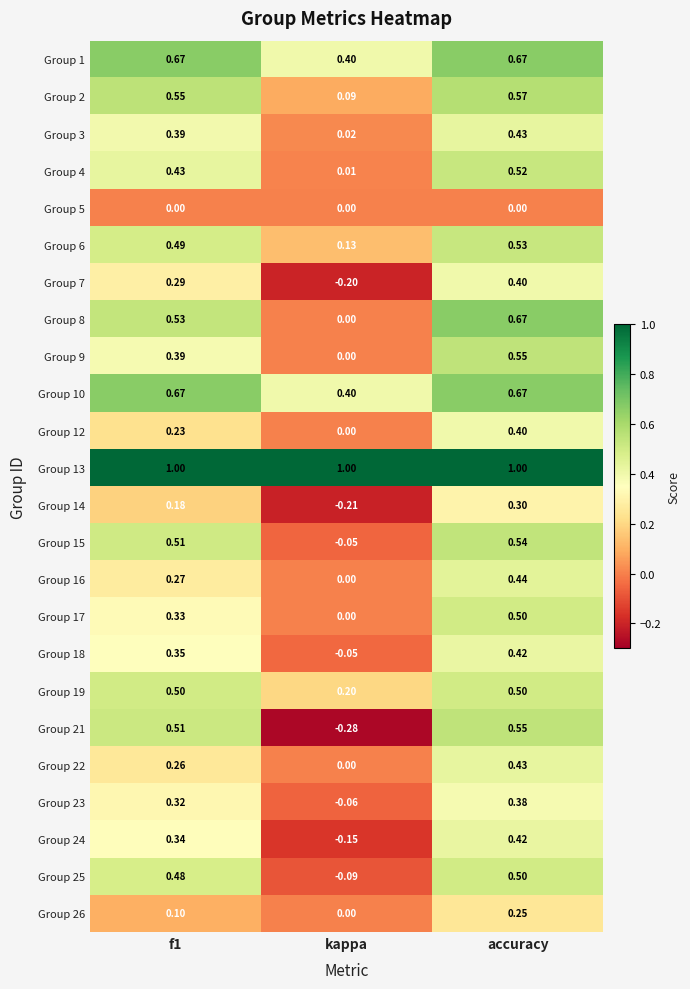

Is the value of Group 21 at f1 greater than the value of Group 10 at accuracy?

No